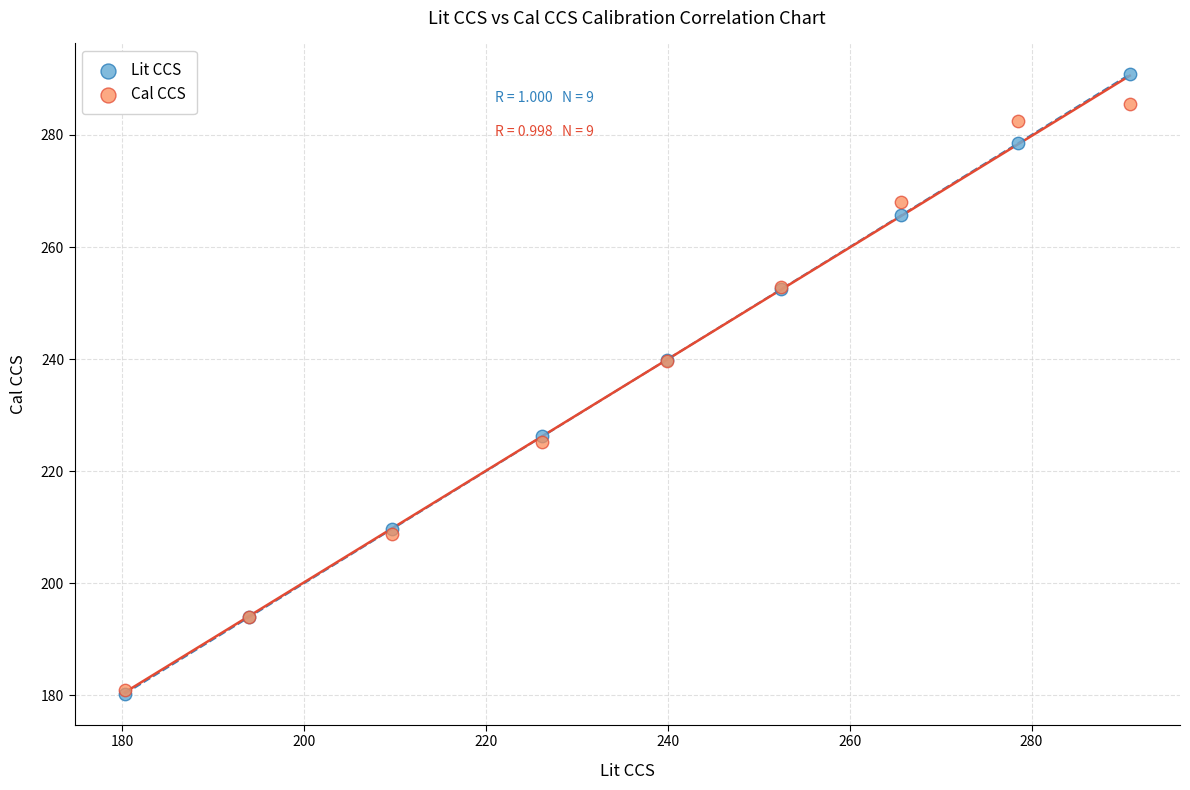

Which series reaches the maximum Y coordinate?

Lit CCS